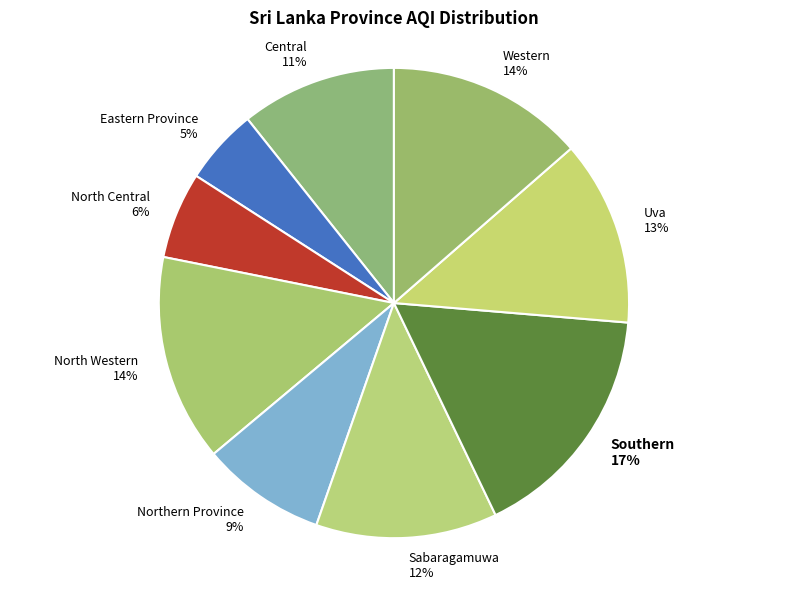

Which category has the smallest portion of the pie?

Eastern Province